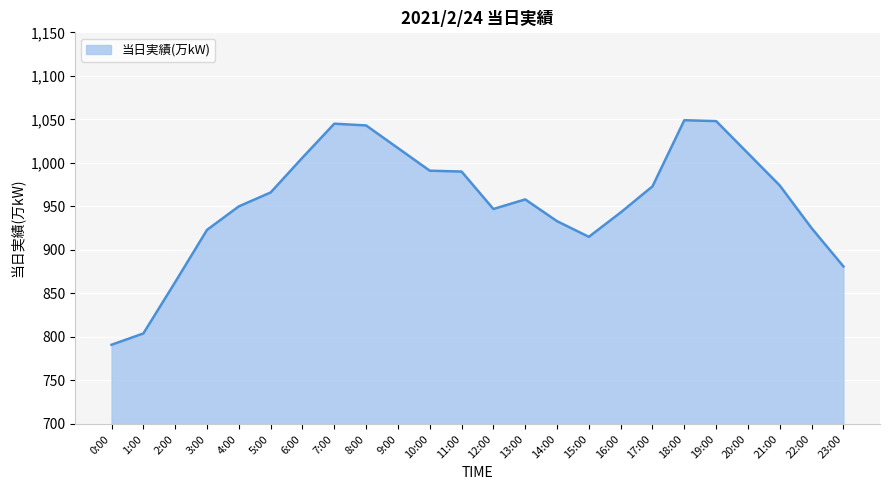

What is the maximum value shown in the chart?

1049